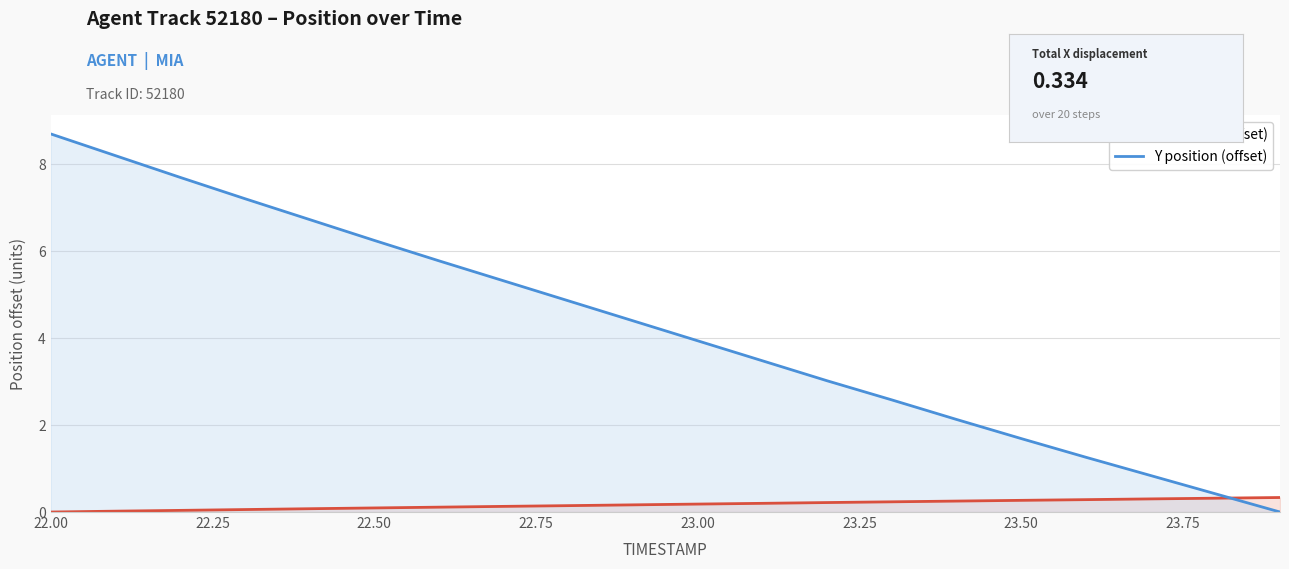

What is the value of the X position (offset) point at the 14th from the left?

0.2